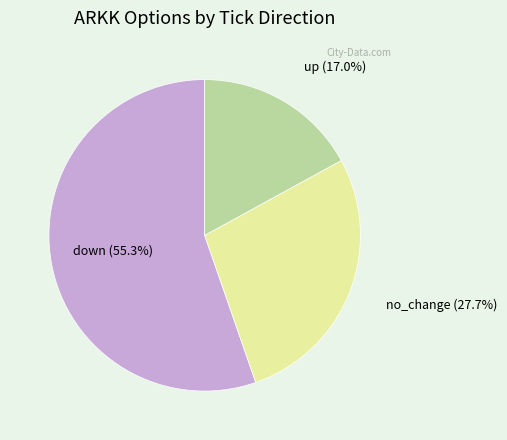

What is the ratio of the value at no_change to the value at down?

0.5